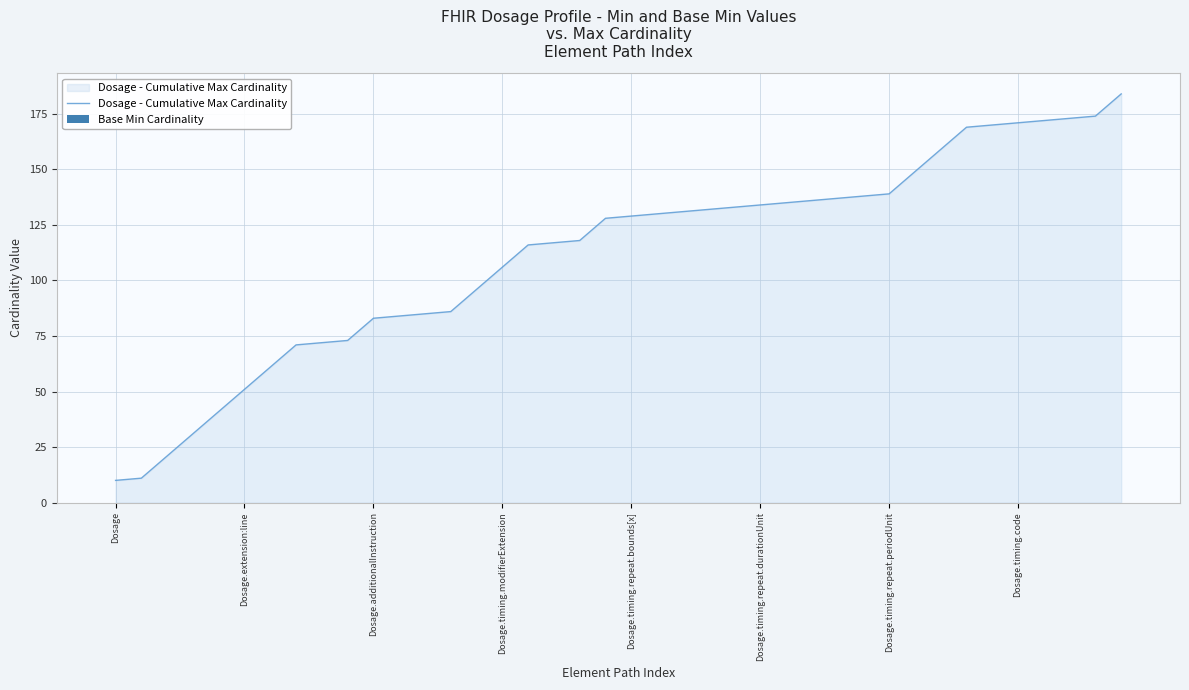

What is the greatest value displayed?

184